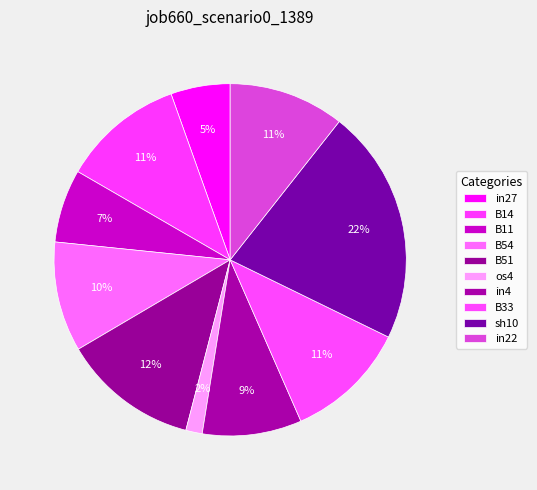

Count the number of slices in the pie.

10